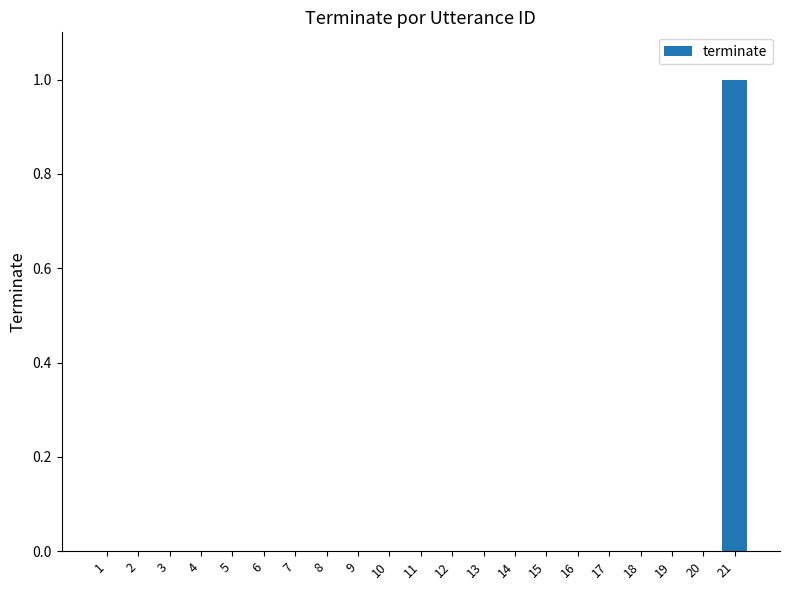

Does the chart contain stacked bars?

No